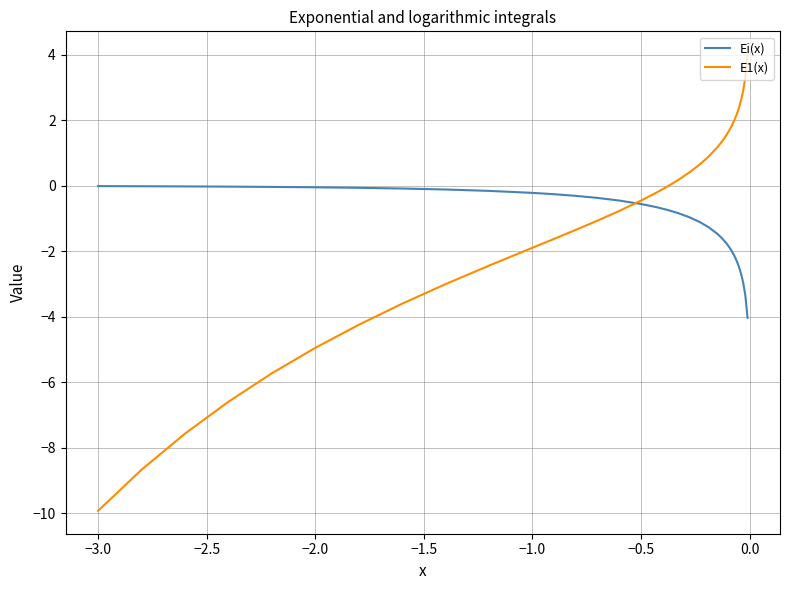

What is the greatest value displayed?

4.0